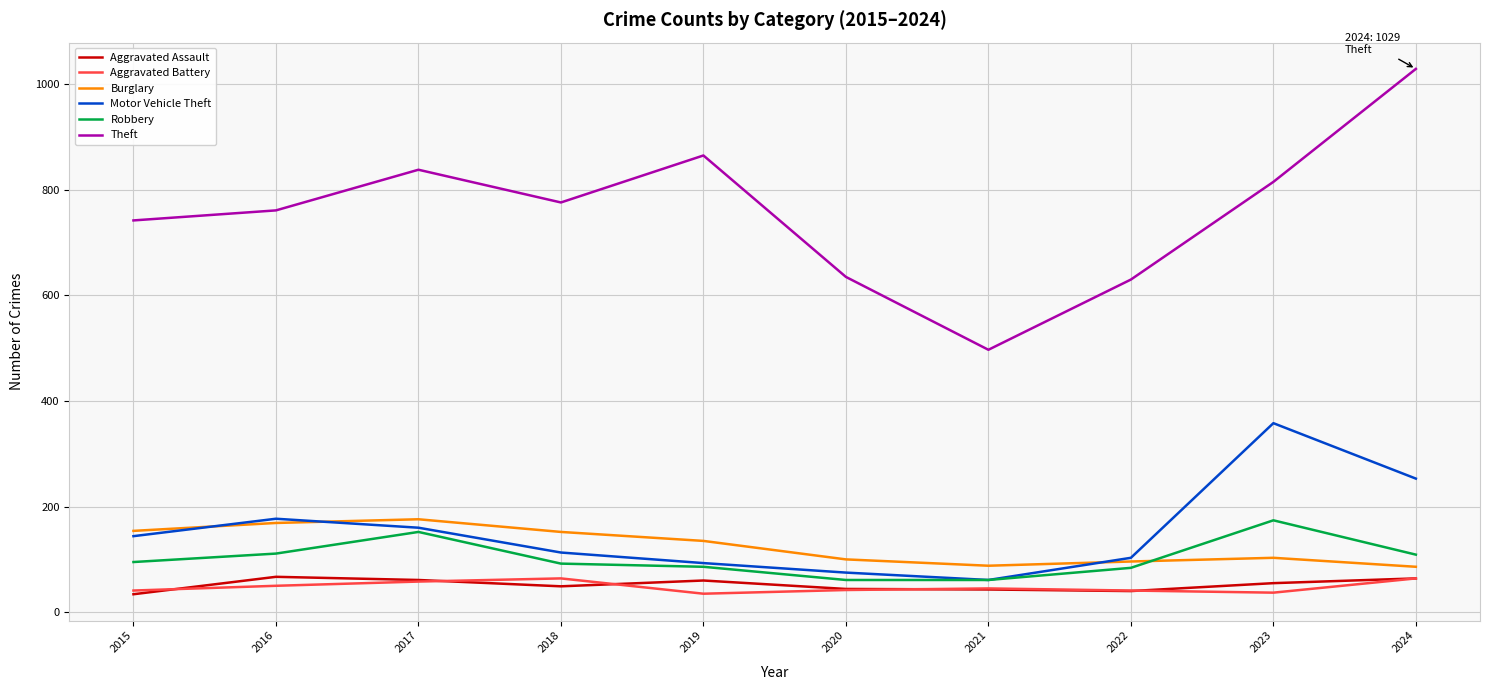

How many lines are shown in the chart?

6